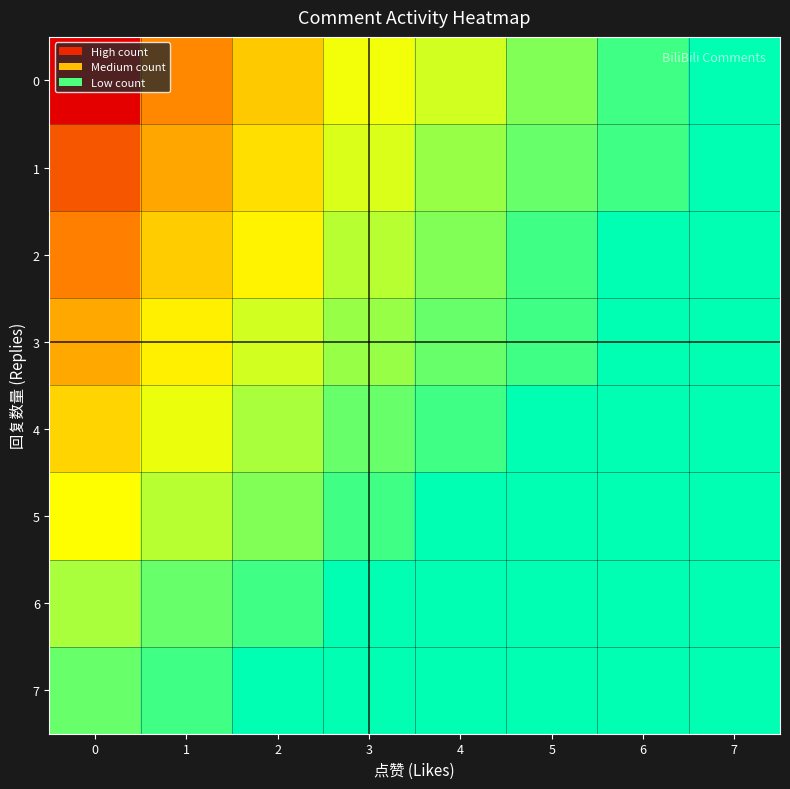

Reading left to right, transcribe all the data shown in this chart.

0: 0=8.1	1=5.2	2=3.8	3=2.6	4=2.2	5=1.4	6=0.7	7=0.0
1: 0=6.3	1=4.6	2=3.4	3=2.3	4=1.6	5=1.1	6=0.7	7=0.0
2: 0=5.4	1=3.8	2=2.9	3=1.9	4=1.4	5=0.7	6=0.0	7=0.0
3: 0=4.5	1=3.0	2=2.2	3=1.6	4=1.1	5=0.7	6=0.0	7=0.0
4: 0=3.6	1=2.5	2=1.8	3=1.1	4=0.7	5=0.0	6=0.0	7=0.0
5: 0=2.7	1=1.9	2=1.4	3=0.7	4=0.0	5=0.0	6=0.0	7=0.0
6: 0=1.8	1=1.1	2=0.7	3=0.0	4=0.0	5=0.0	6=0.0	7=0.0
7: 0=1.1	1=0.7	2=0.0	3=0.0	4=0.0	5=0.0	6=0.0	7=0.0